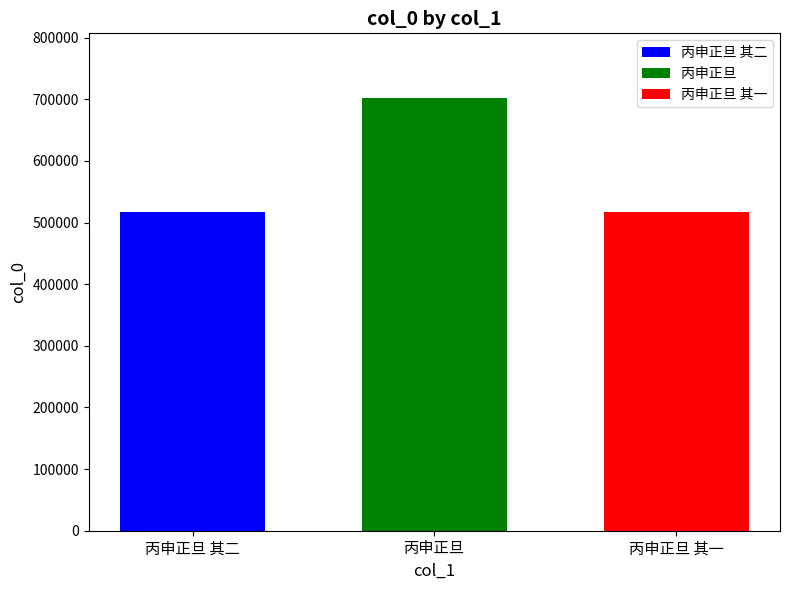

Rank the categories by 丙申正旦 其一 value from highest to lowest.

丙申正旦